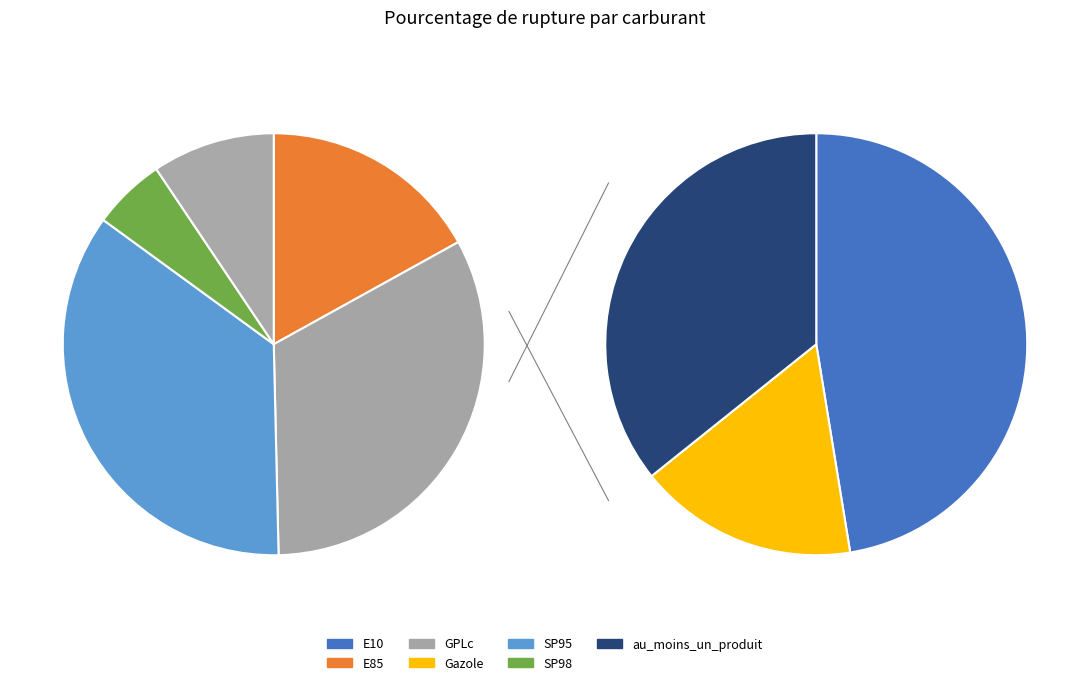

Combined, what portion of the pie is GPLc and E85?

49.6%